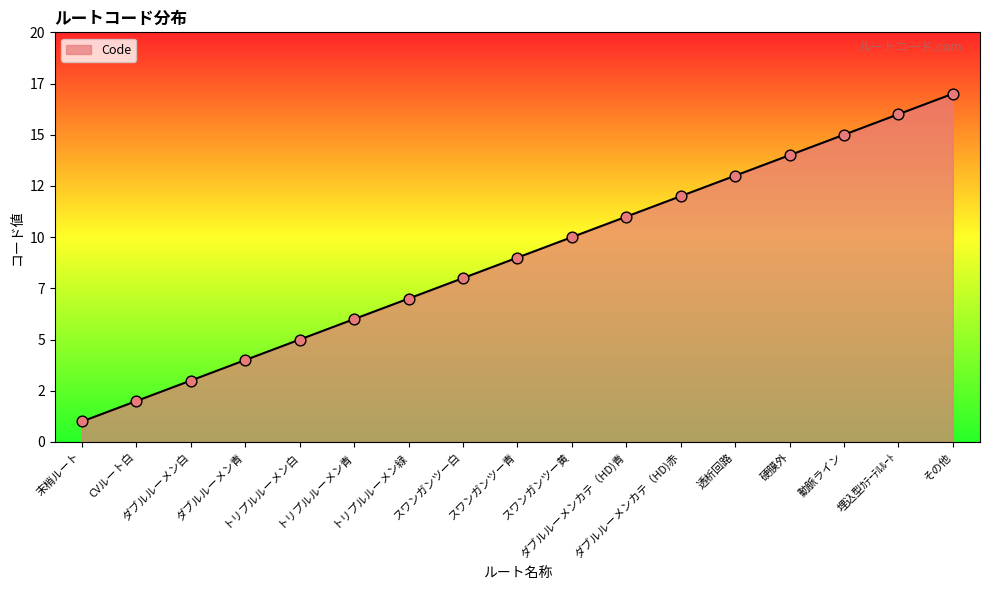

Which has a higher value, ダブルルーメン青 or スワンガンツー白?

スワンガンツー白